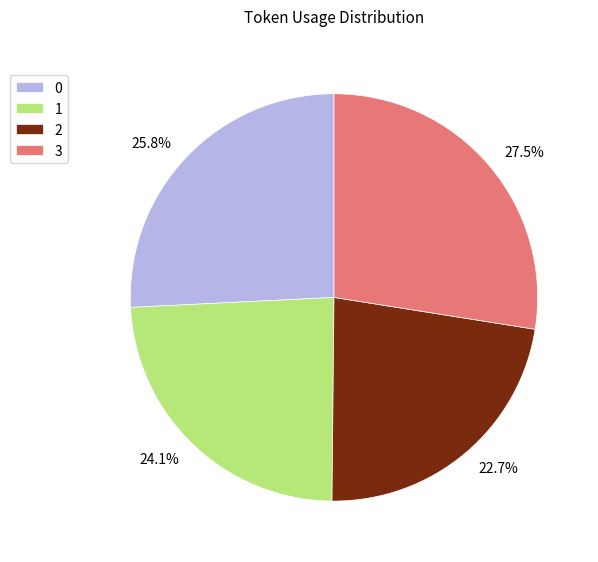

How many segments does this pie chart have?

4